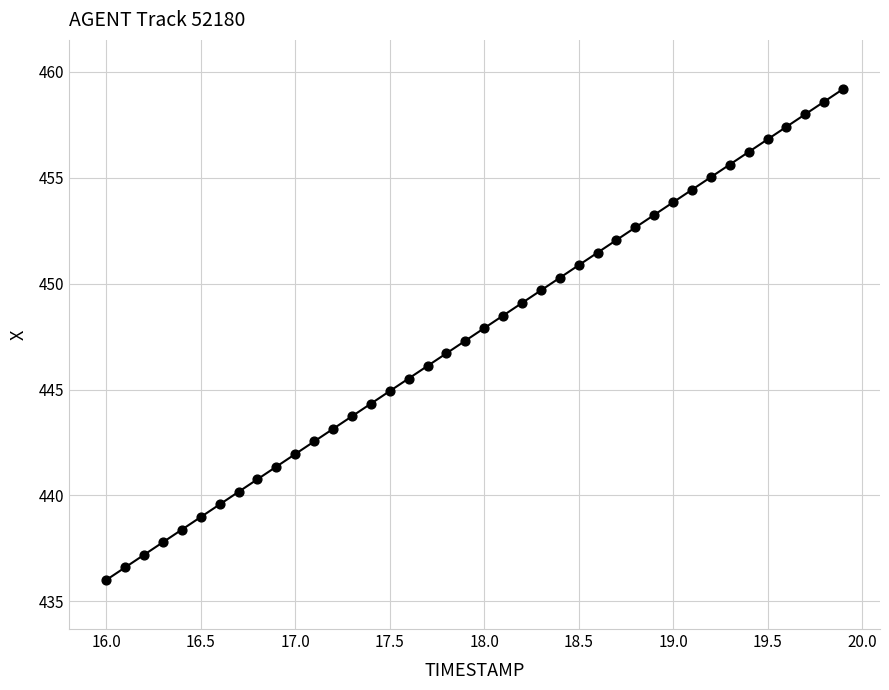

What is the range of X values (max minus min)?

3.9